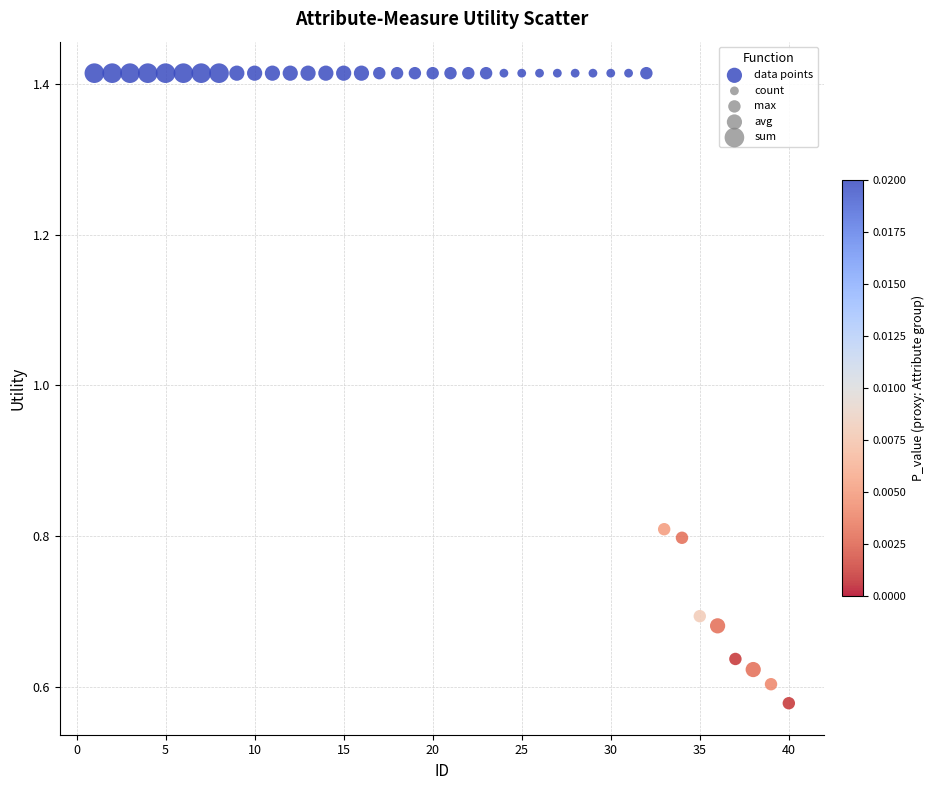

What is the range of X values (max minus min)?

39.0